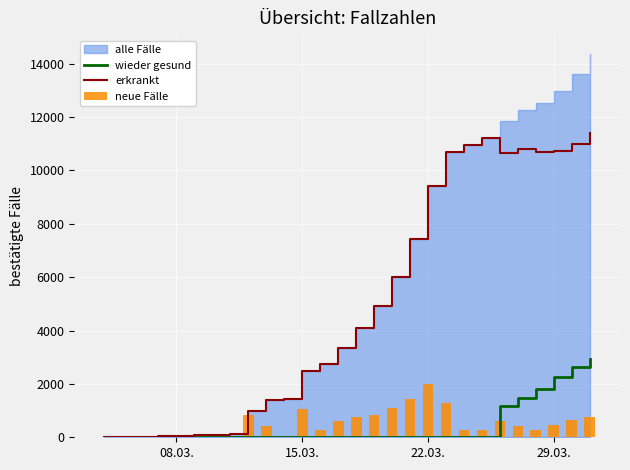

The value of wieder gesund at 08.03. is 0. True or false?

True